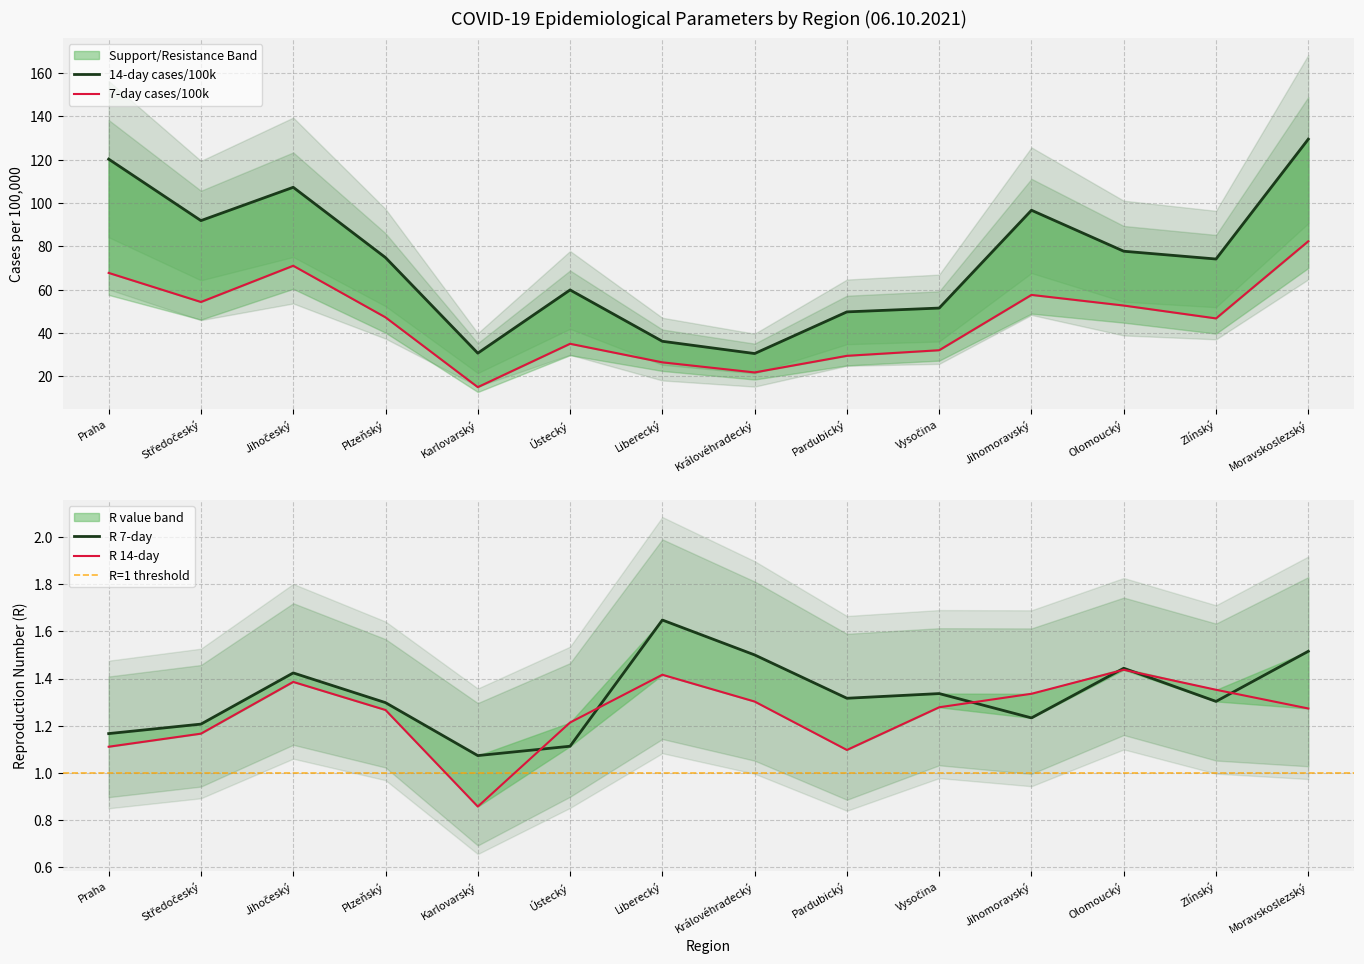

What is the average value of the R 14-day series?

1.2